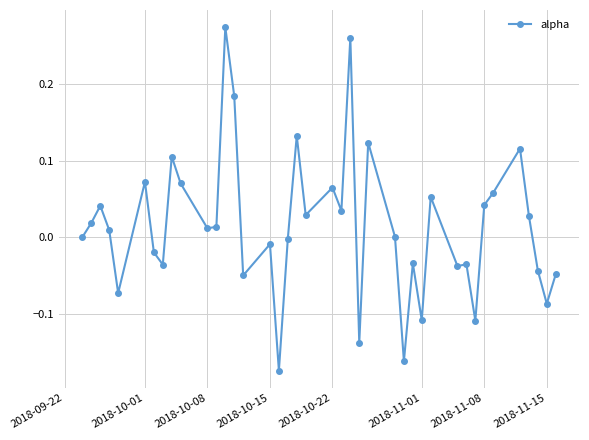

Count the number of categories in the chart.

40